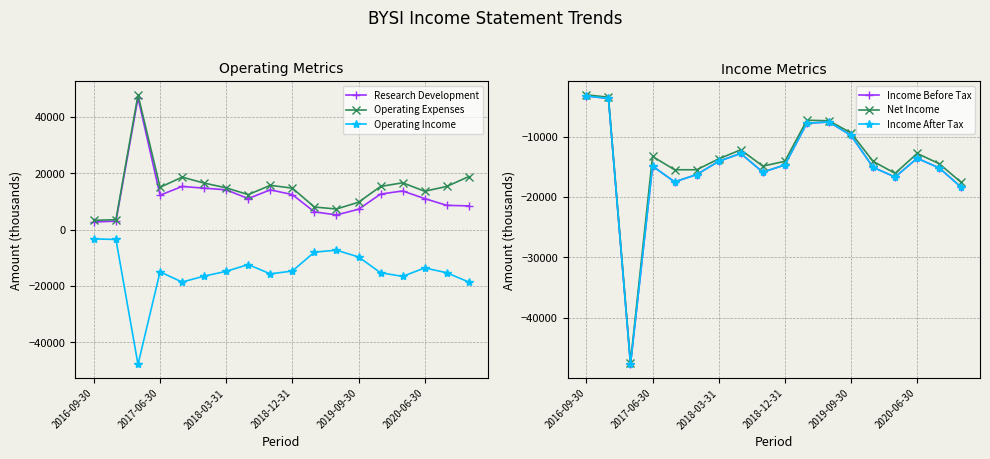

How many intersections are there between Operating Income and Net Income?

2